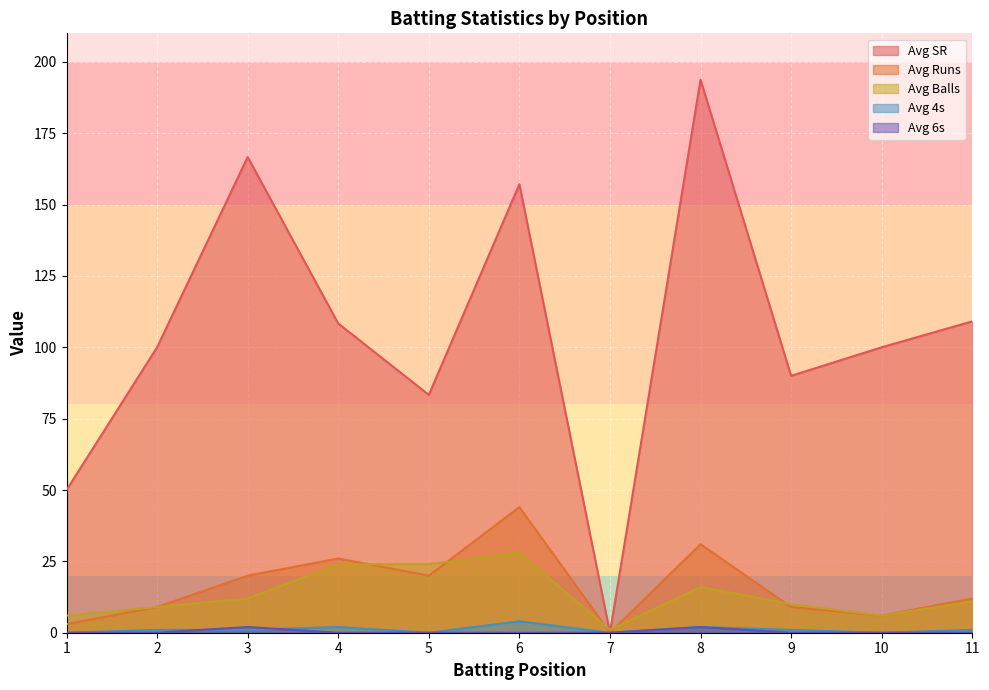

True or false: Avg Runs and Avg 4s intersect in this chart.

False